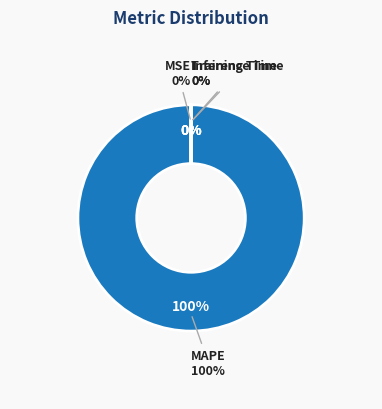

Which has a higher value, Inference Time or MAPE?

MAPE